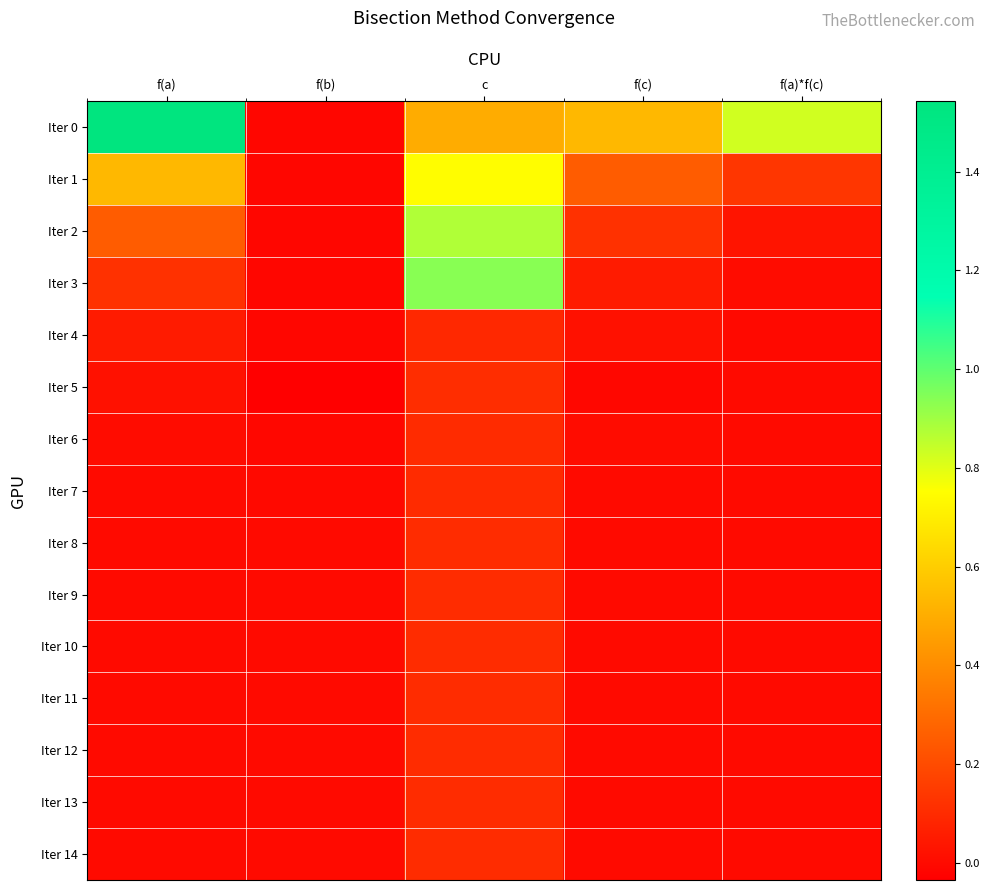

Which series has the largest total across all categories?

Iter 0